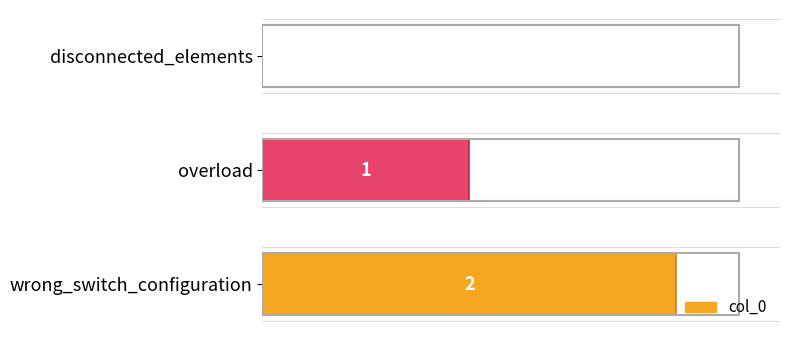

Reading bottom to top, what are all the values shown in this chart?

wrong_switch_configuration=2	overload=1	disconnected_elements=0